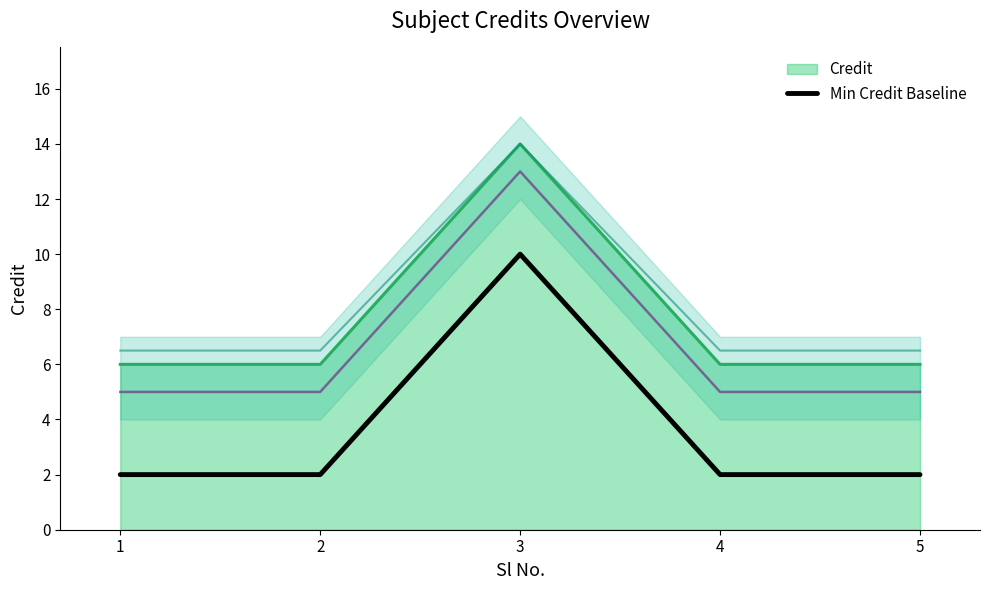

Count the number of categories in the chart.

5